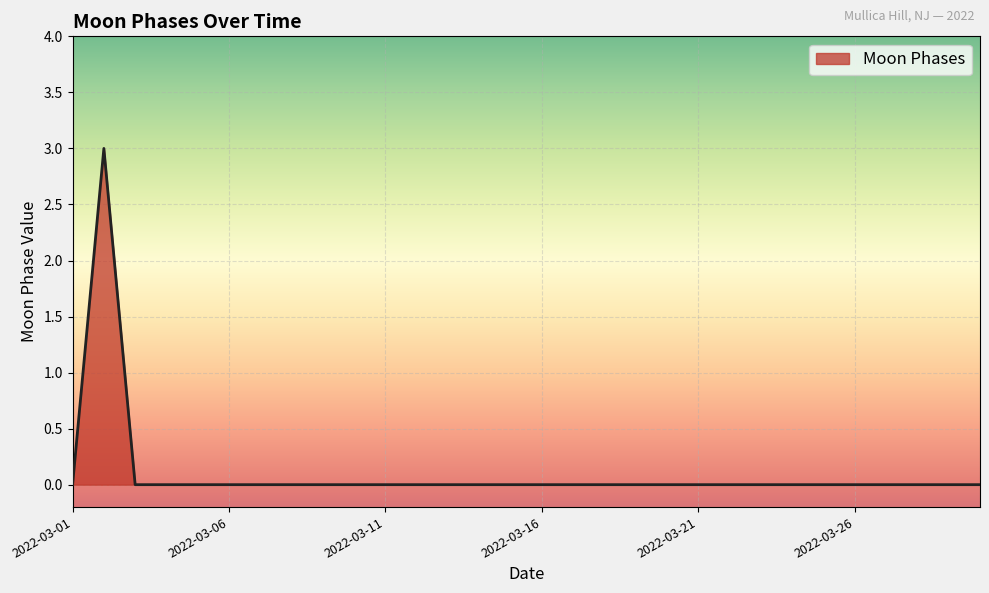

What is the difference between the maximum and minimum values?

3